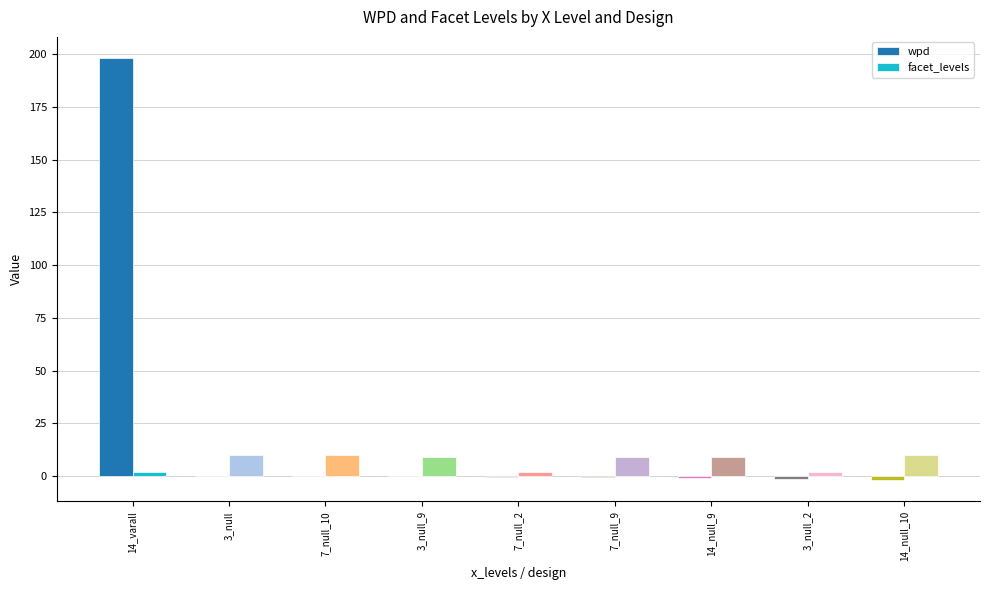

What is the maximum value shown in the chart?

198.3